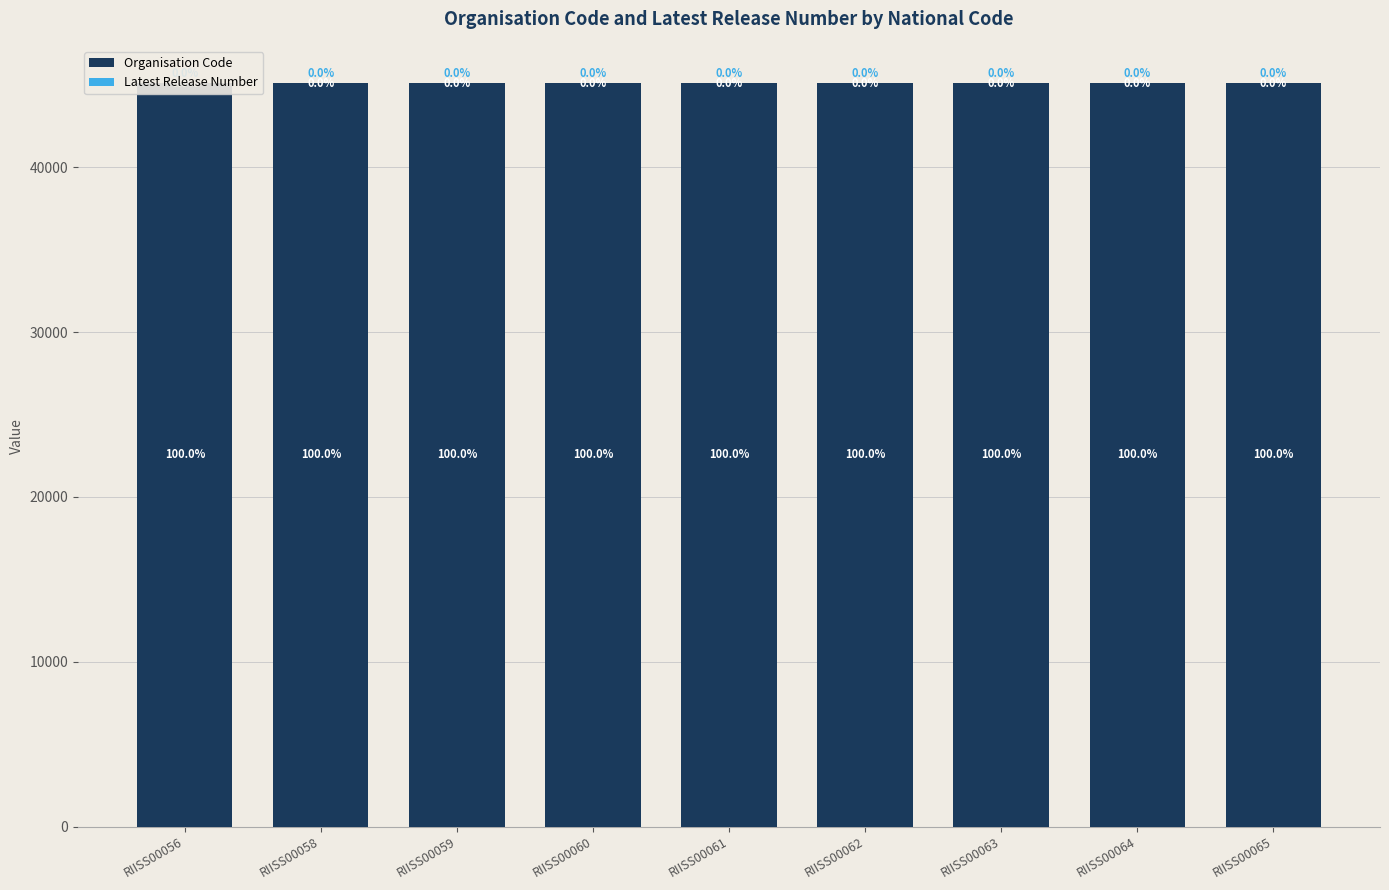

Does the chart contain any negative values?

No